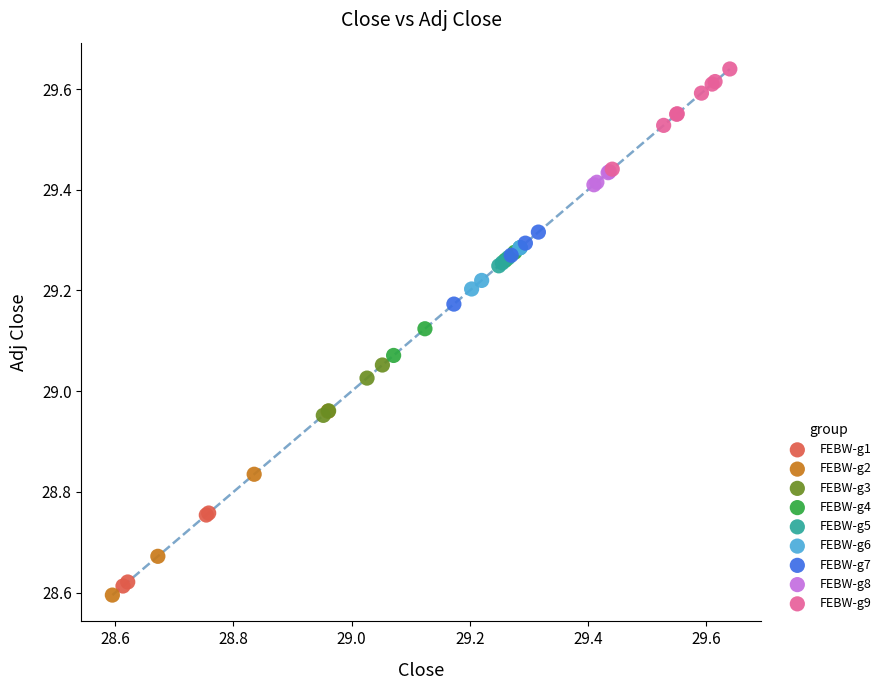

Which series reaches the minimum Y coordinate?

FEBW-g2